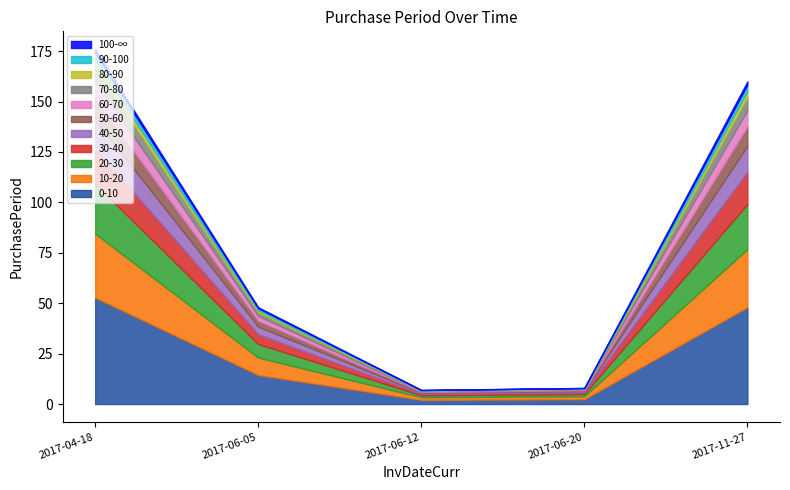

Which label corresponds to the largest value in the chart?

2017-04-18